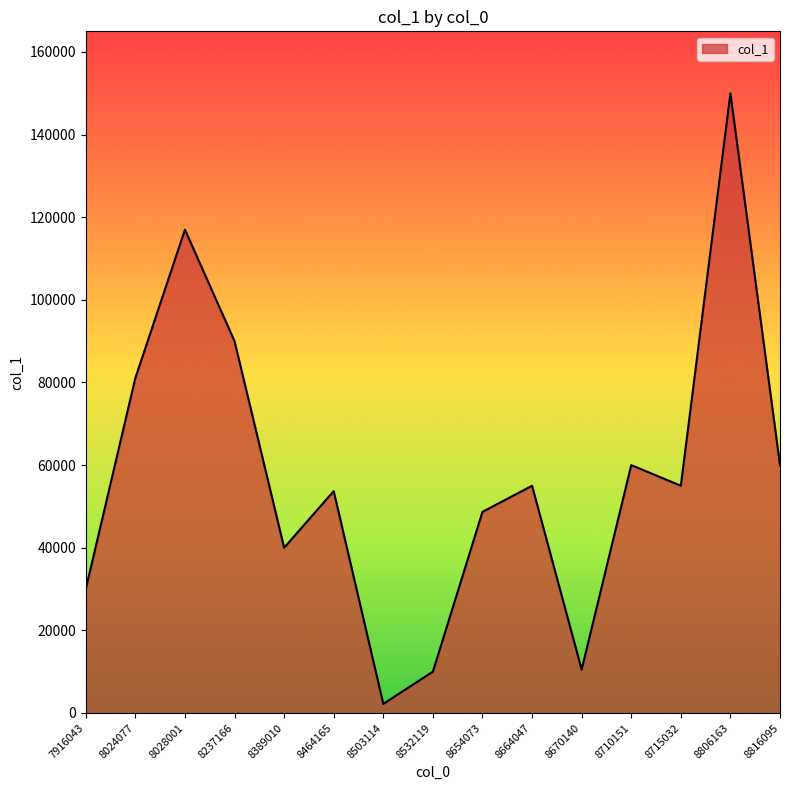

How many interior local peaks (higher than both neighbors) does the data have?

5